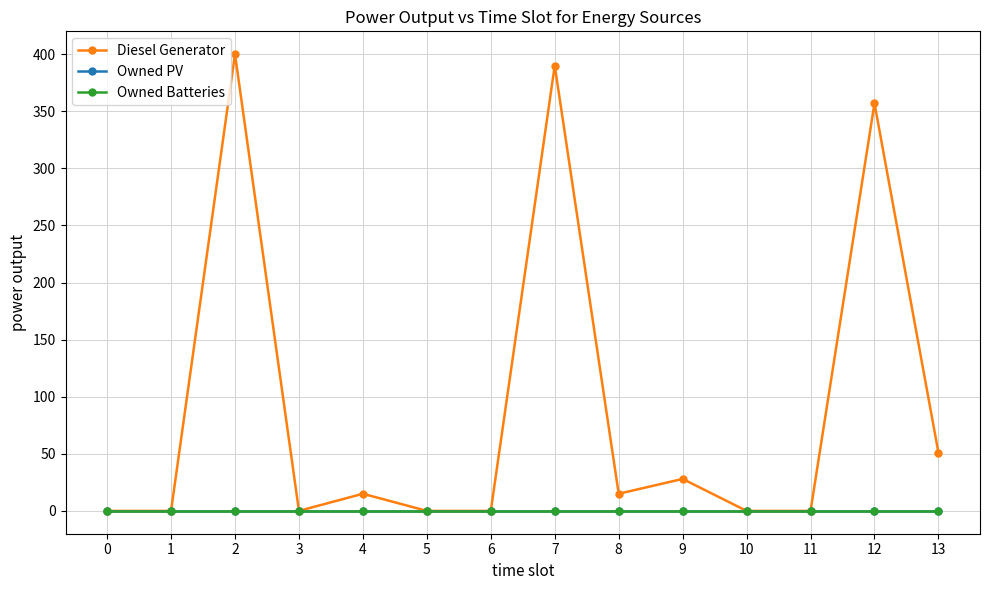

What is the average value of the Diesel Generator series?

90